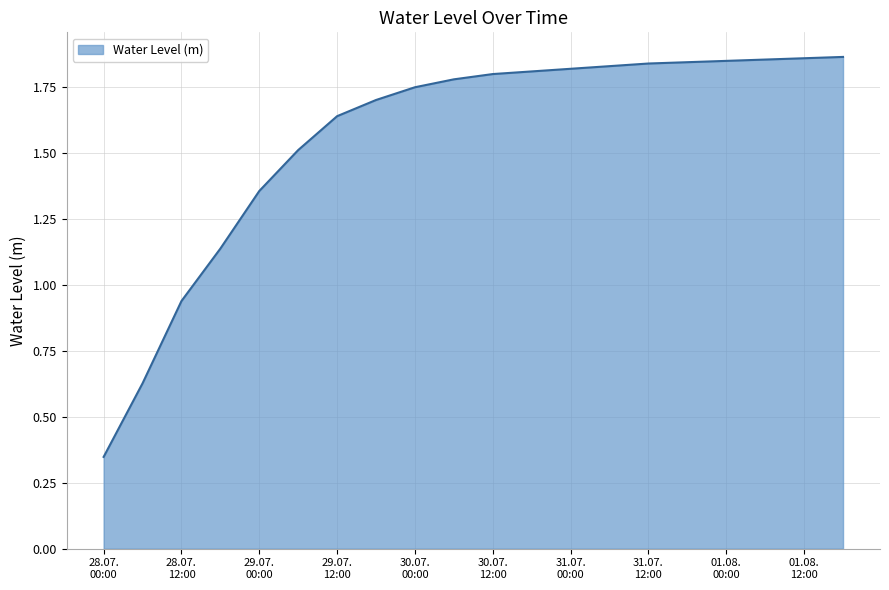

What is the difference between the maximum and minimum values?

1.5